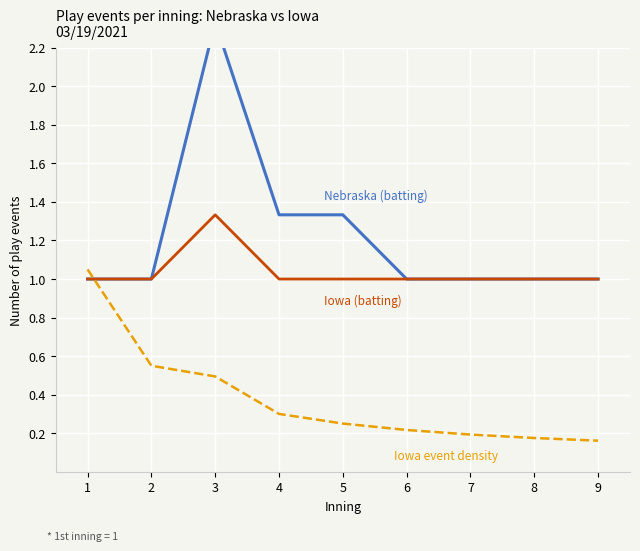

List the series in order of their peak value, highest first.

Nebraska play events (index, 1st inning=1), Iowa play events (index, 1st inning=1), Iowa event density (per inning position)